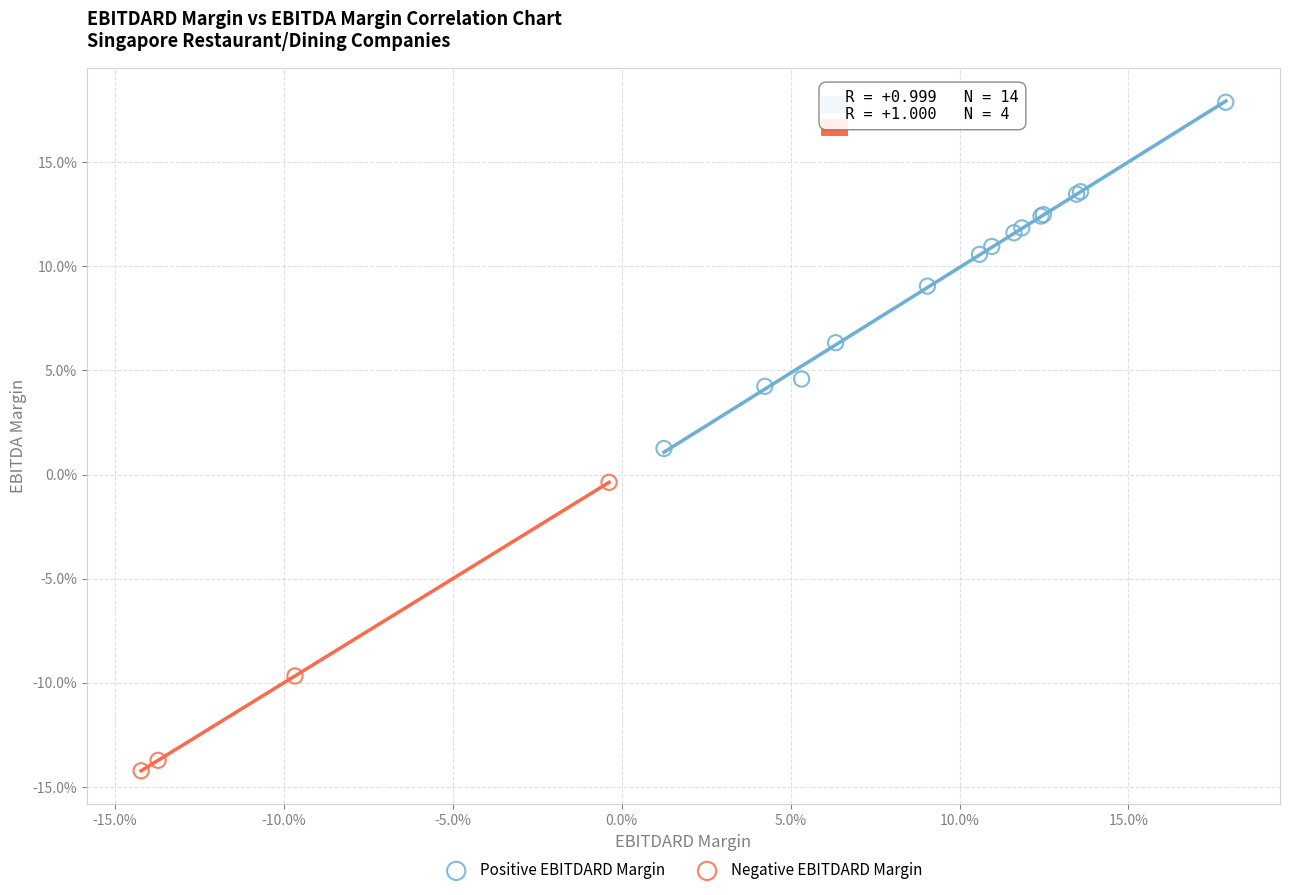

Which series contains the lowest Y value?

Negative EBITDARD Margin